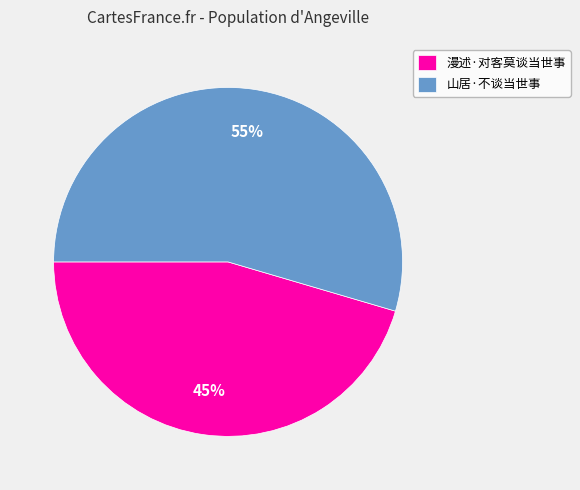

Which slice is the smallest?

漫述·对客莫谈当世事